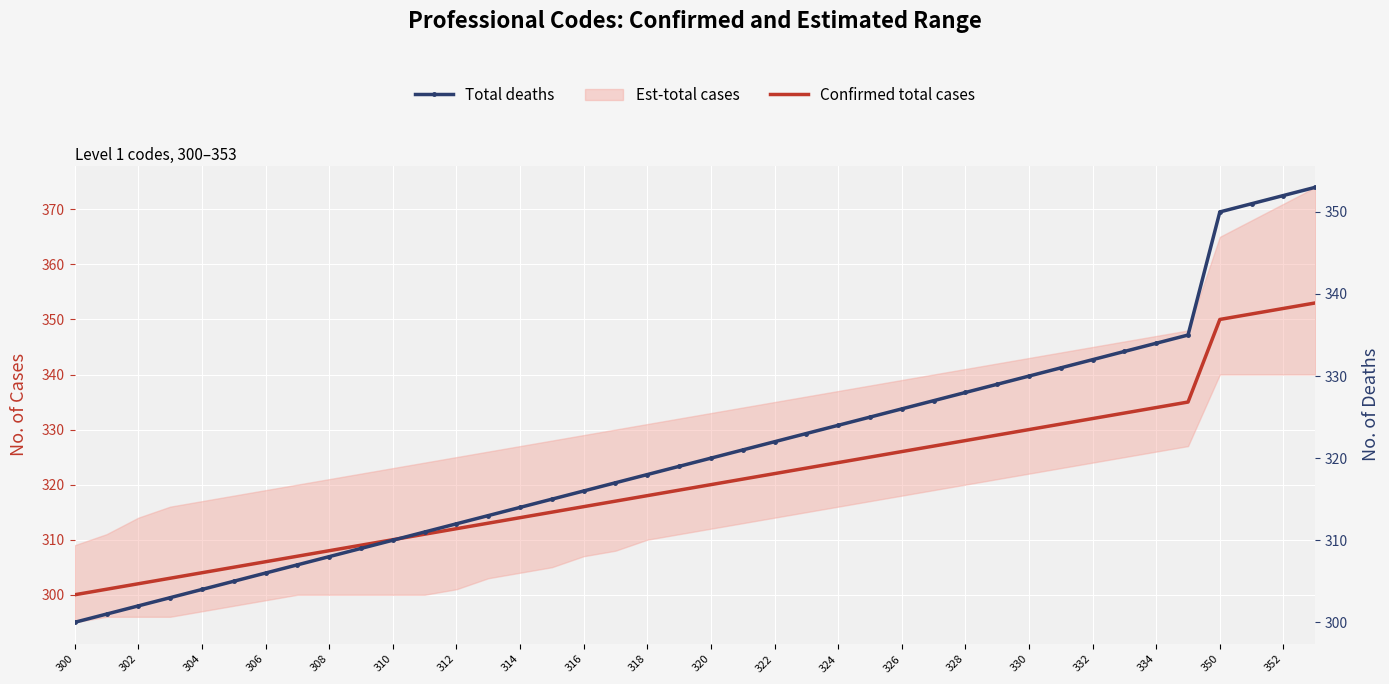

Reading left to right, transcribe all the data shown in this chart.

Confirmed total cases: 300	301	302	303	304	305	306	307	308	309	310	311	312	313	314	315	316	317	318	319	320	321	322	323	324	325	326	327	328	329	330	331	332	333	334	335	350	351	352	353
Total deaths: 300	301	302	303	304	305	306	307	308	309	310	311	312	313	314	315	316	317	318	319	320	321	322	323	324	325	326	327	328	329	330	331	332	333	334	335	350	351	352	353